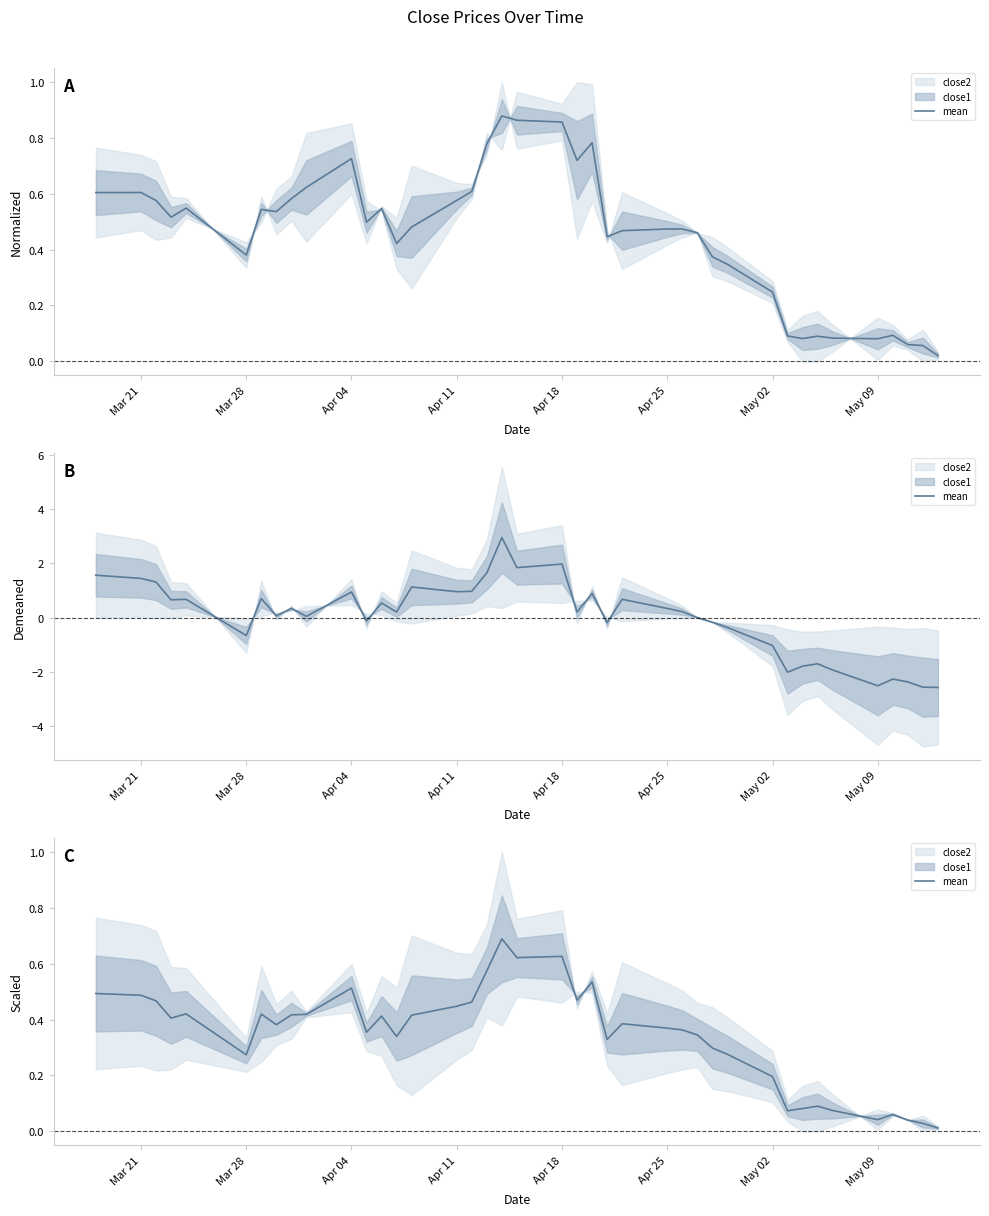

What is the difference between the maximum and minimum values?

0.7